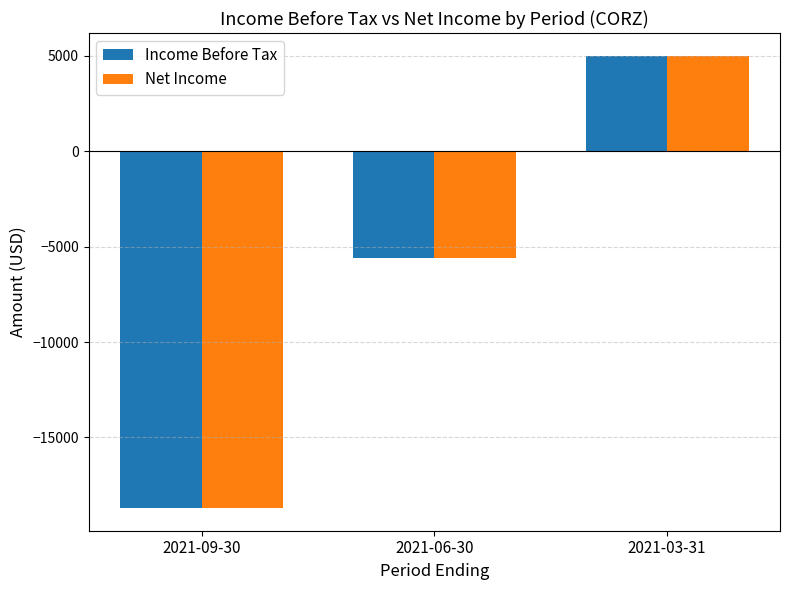

Which category has the lowest value in the Net Income series?

2021-09-30